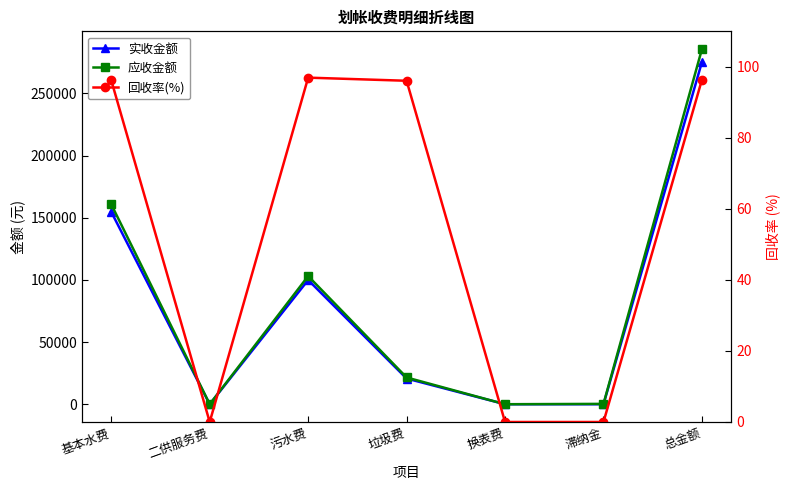

Between 污水费 and 垃圾费, which is larger?

污水费